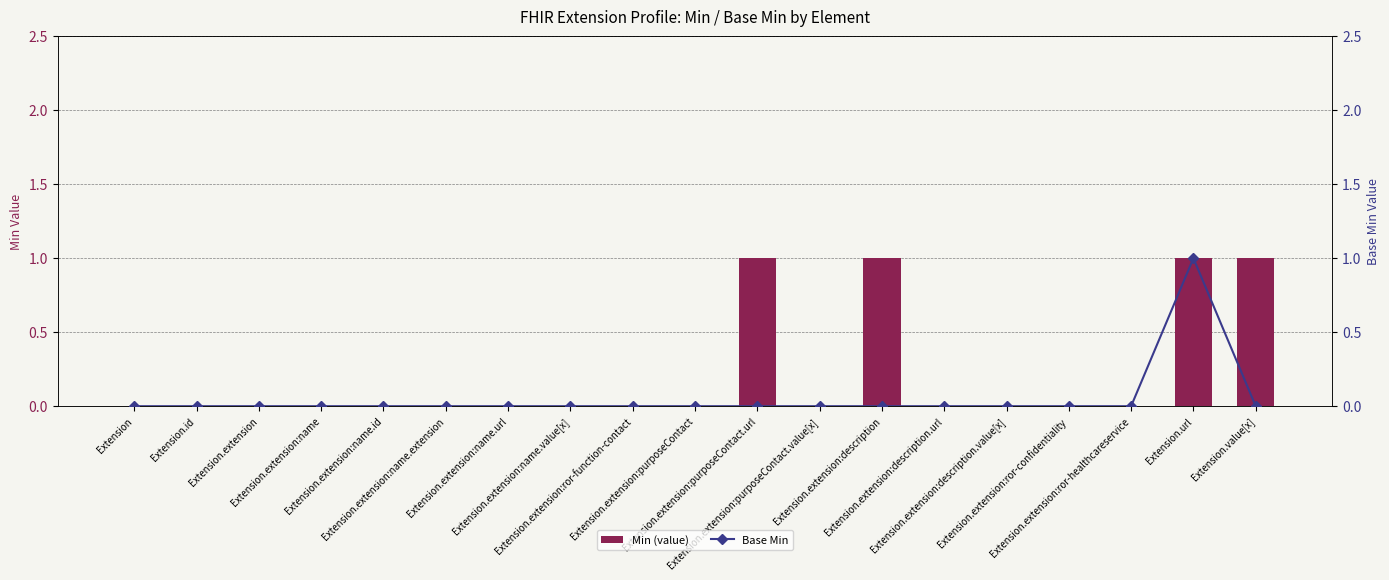

What is the difference between the second highest and minimum values in the Min (value) series?

1